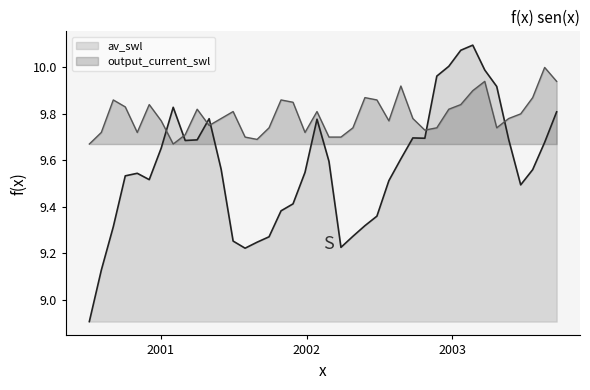

Reading left to right, list all the values displayed in this chart.

av_swl: 8.9	9.1	9.3	9.5	9.5	9.5	9.7	9.8	9.7	9.7	9.8	9.6	9.3	9.2	9.2	9.3	9.4	9.4	9.5	9.8	9.6	9.2	9.3	9.3	9.4	9.5	9.6	9.7	9.7	10.0	10.0	10.1	10.1	10.0	9.9	9.7	9.5	9.6	9.7	9.8
output_current_swl: 9.7	9.7	9.9	9.8	9.7	9.8	9.8	9.7	9.7	9.8	9.8	9.8	9.8	9.7	9.7	9.7	9.9	9.8	9.7	9.8	9.7	9.7	9.7	9.9	9.9	9.8	9.9	9.8	9.7	9.7	9.8	9.8	9.9	9.9	9.7	9.8	9.8	9.9	10.0	9.9